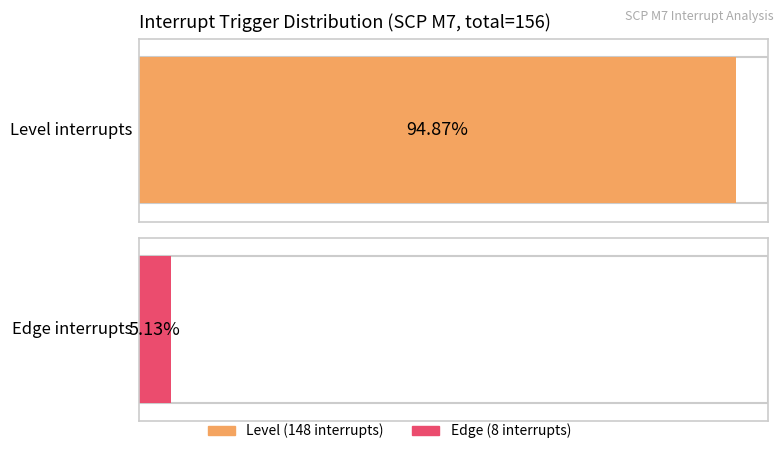

What is the sum of the secure values at 1 and 0?

156